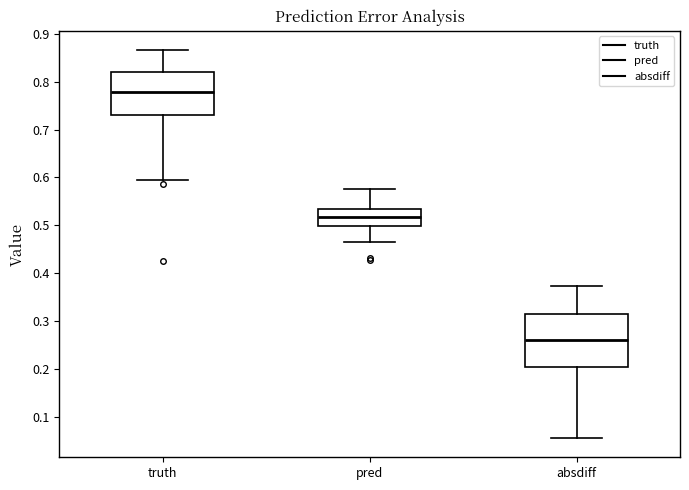

Where does the median line of the box for absdiff sit on the y-axis? The values are not printed on the chart, so give them approximately, as read against the axis.

0.26